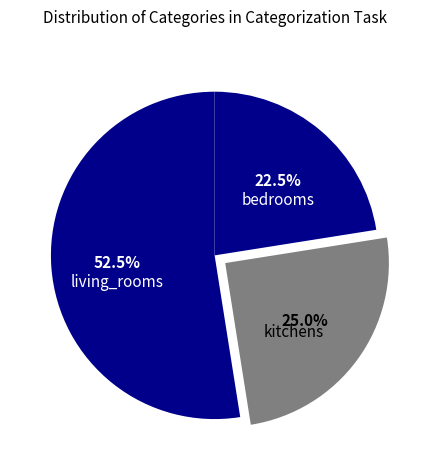

Is there any slice that represents more than half of the pie?

Yes